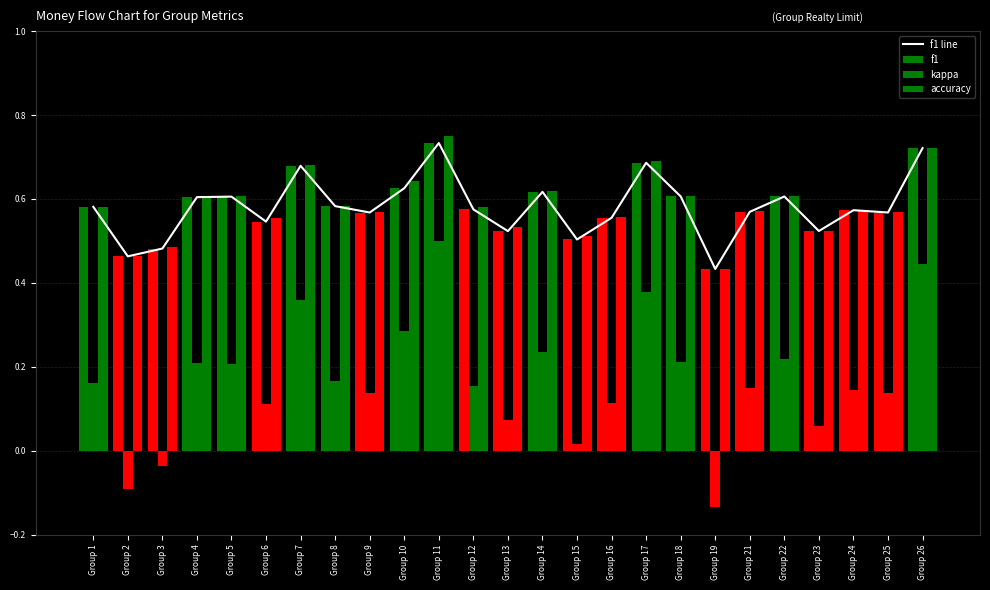

What is the difference between the kappa values at Group 11 and Group 7?

0.1